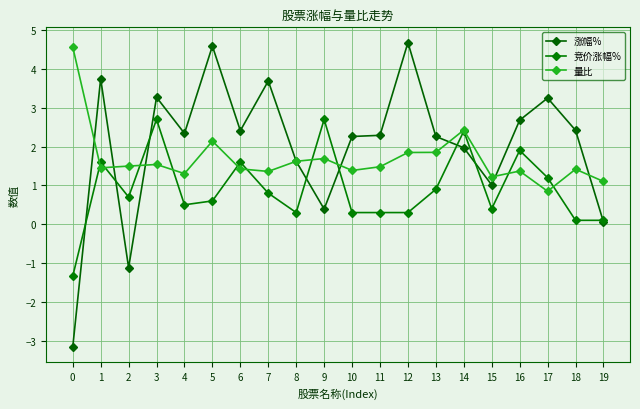

Rank the categories by 涨幅% value from lowest to highest.

0, 2, 19, 9, 15, 8, 14, 10, 13, 11, 4, 6, 18, 16, 17, 3, 7, 1, 5, 12